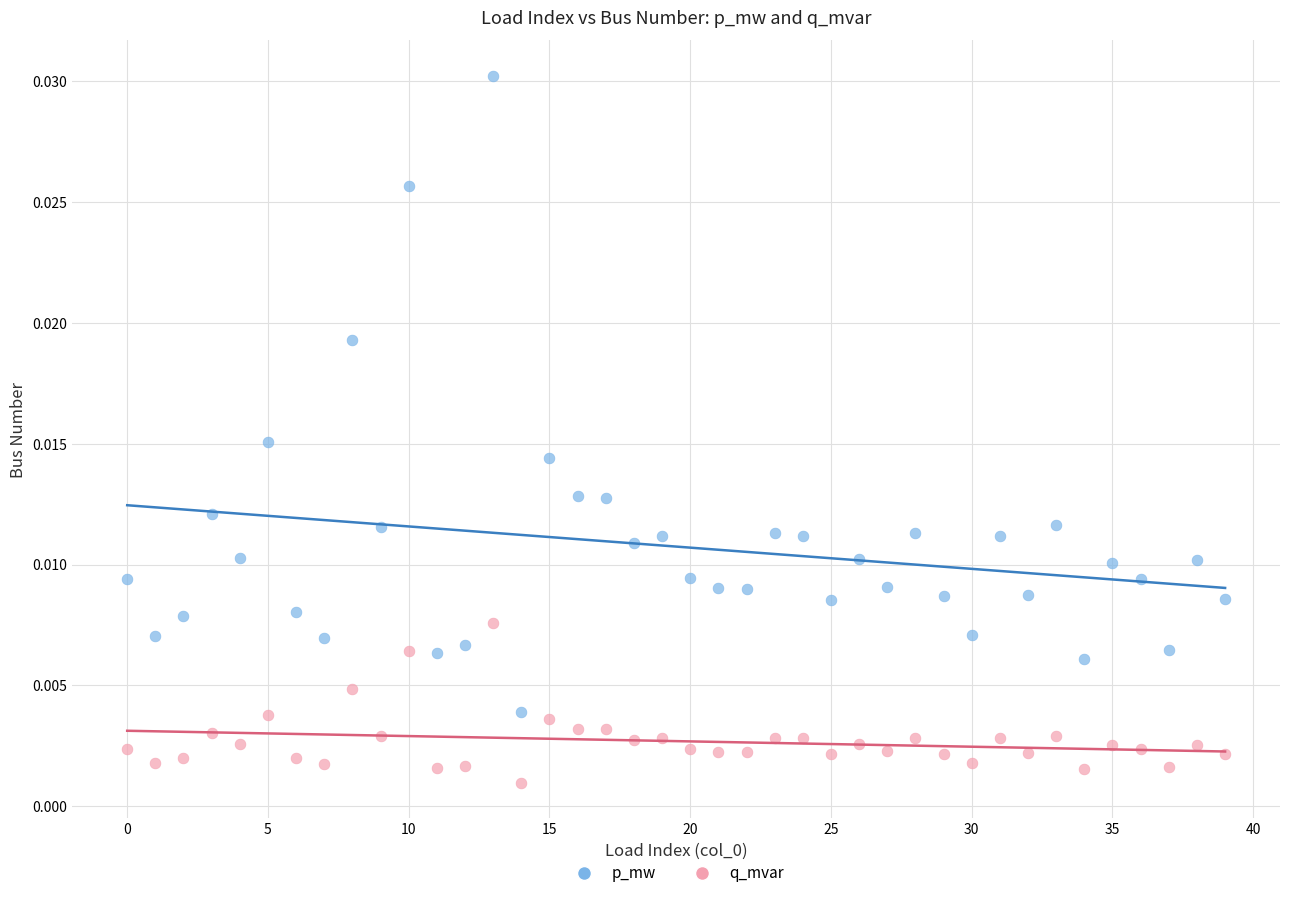

Which series has the widest spread of Y values?

p_mw